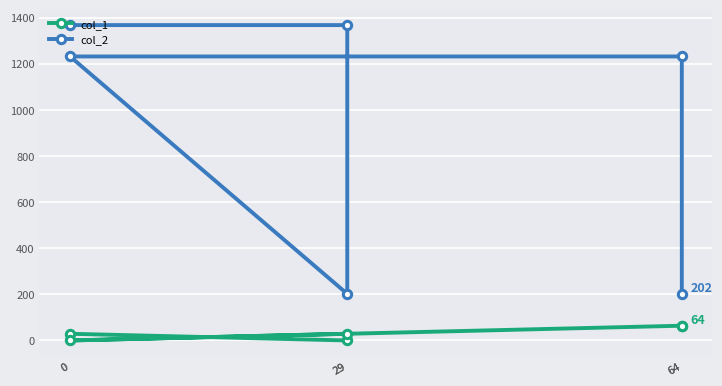

What are all the series names shown in the legend?

col_1, col_2